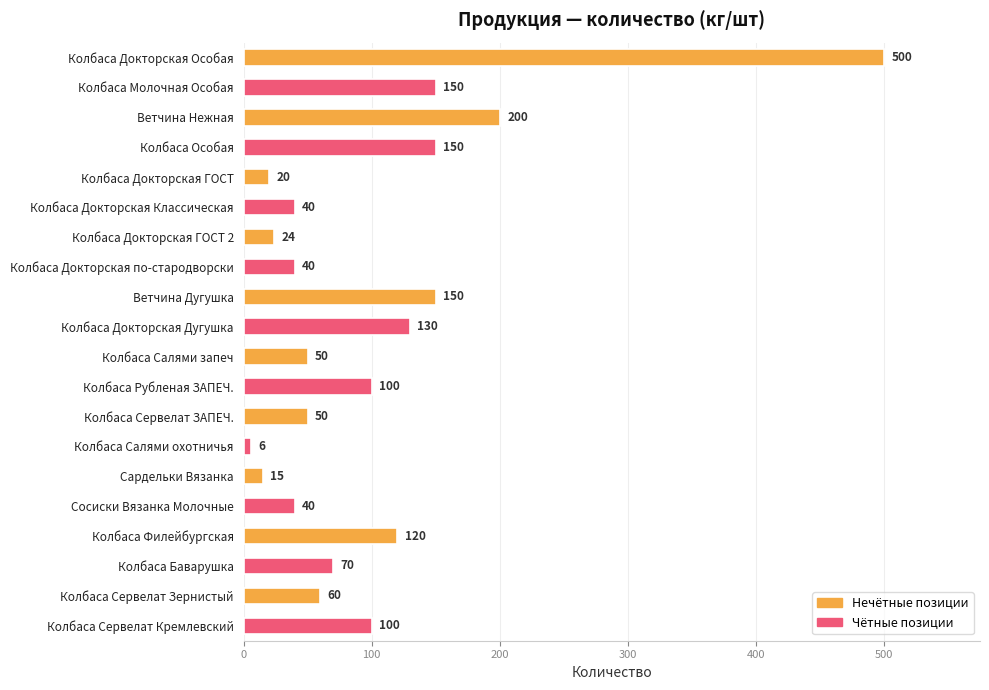

Read the value at Колбаса Сервелат Зернистый.

60